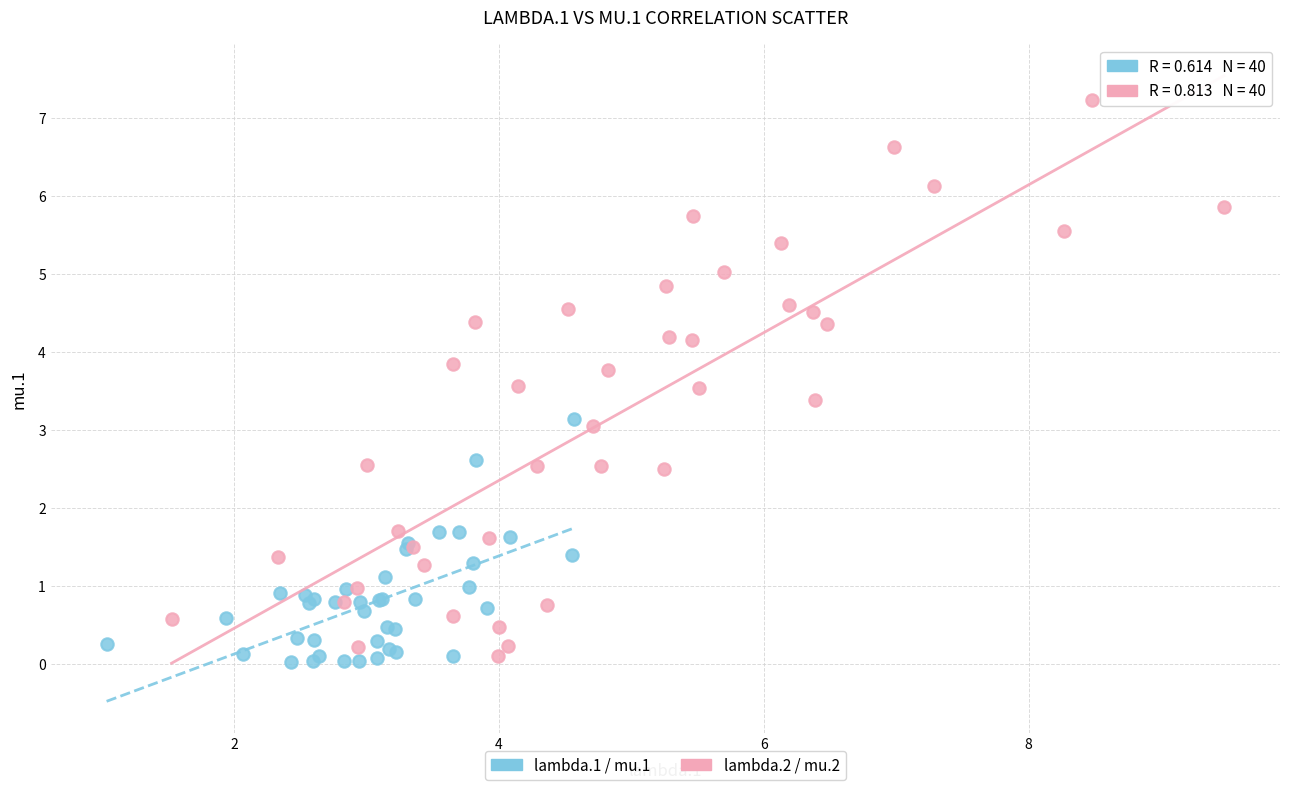

What are all the series names shown in the legend?

lambda.1 / mu.1, lambda.2 / mu.2